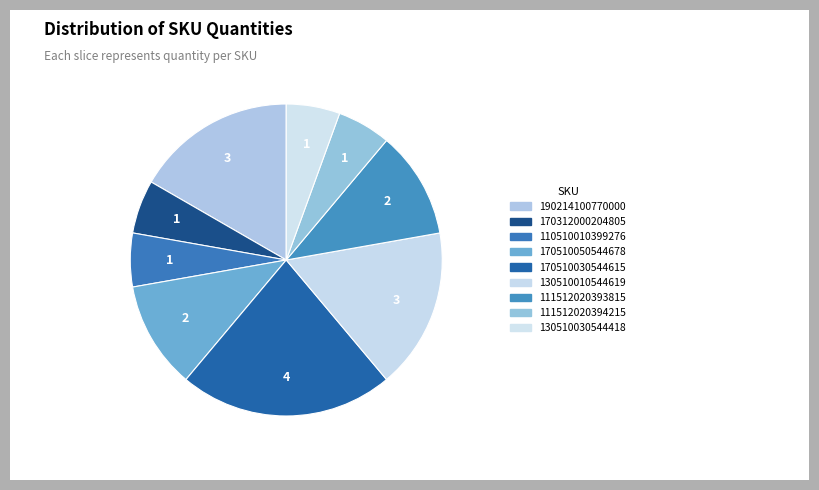

Does 130510030544418 represent more than half of the total?

No